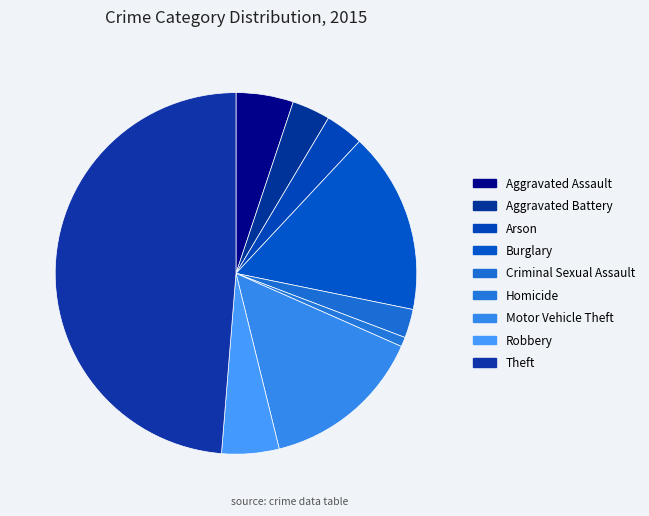

Count the number of slices in the pie.

9